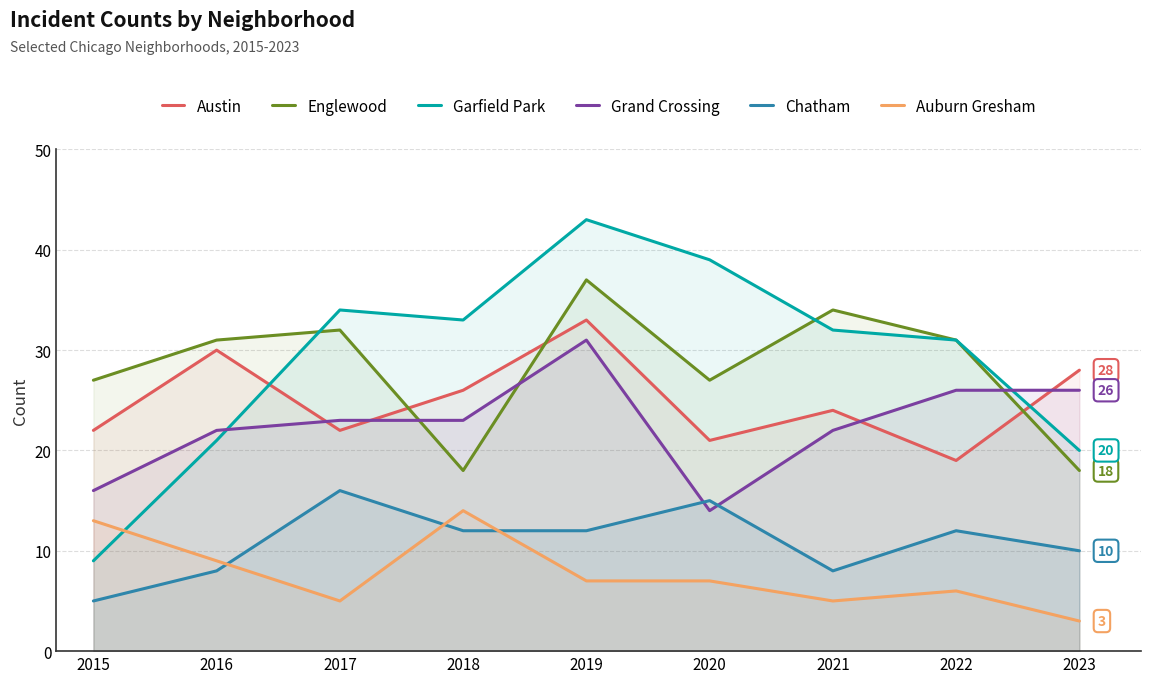

In Chatham, how many points are higher than both neighbors (excluding endpoints)?

3